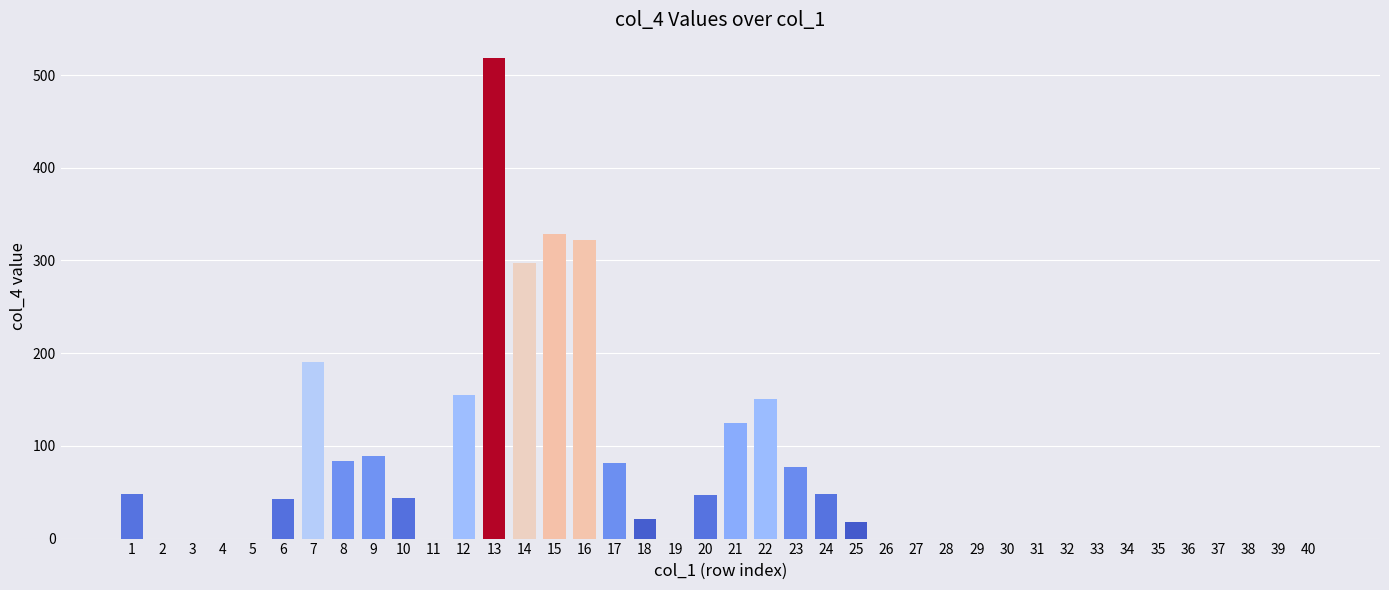

Which label corresponds to the largest value in the chart?

13